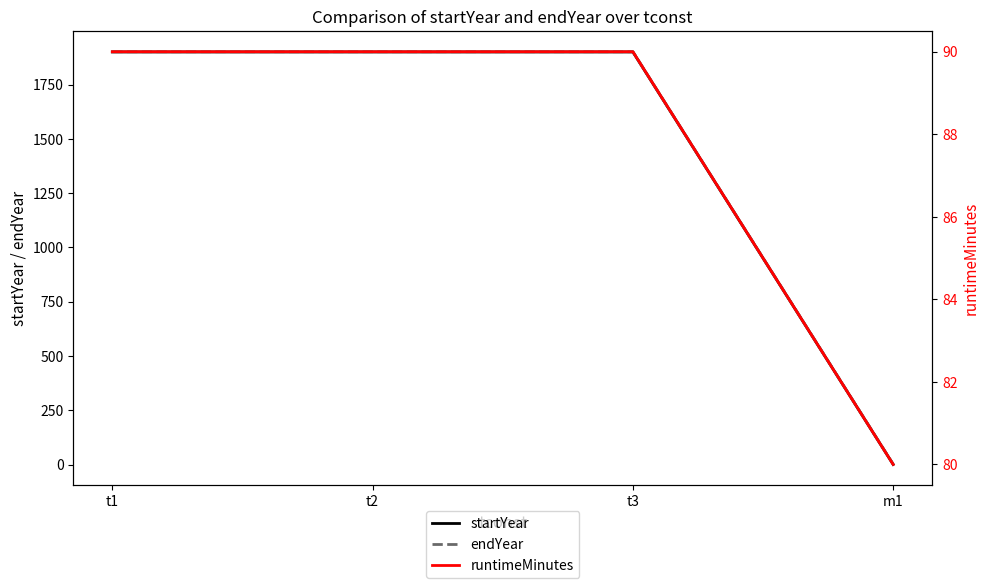

What is the spread (max minus min) of values at t3?

1811